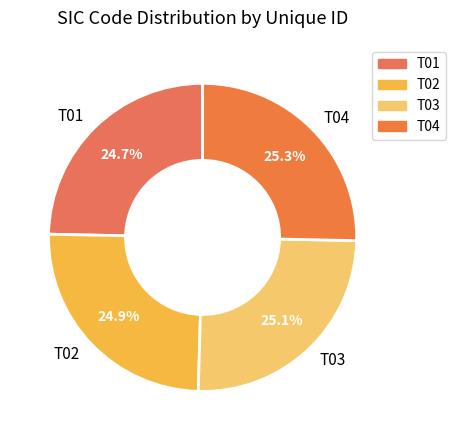

What is the total percentage of T04 and T02?

50.2%